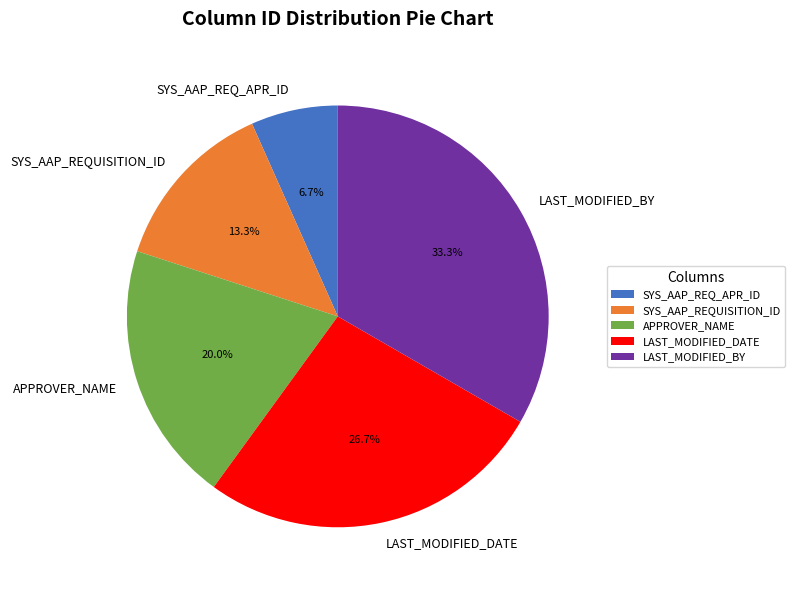

Does APPROVER_NAME account for over 50% of the chart?

No